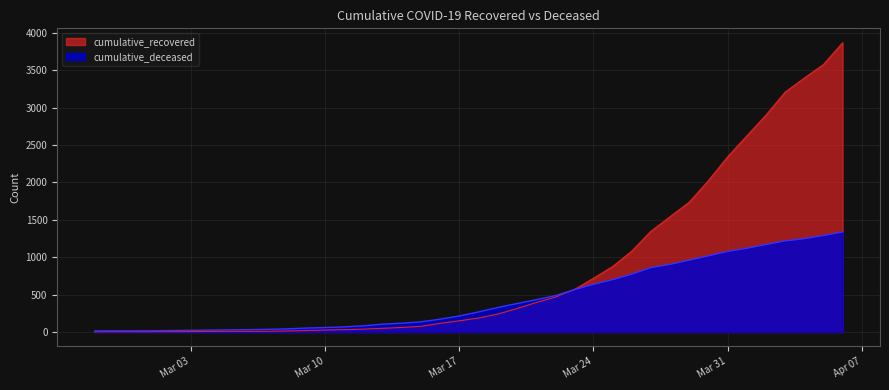

Which series has the widest spread of values?

cumulative_recovered